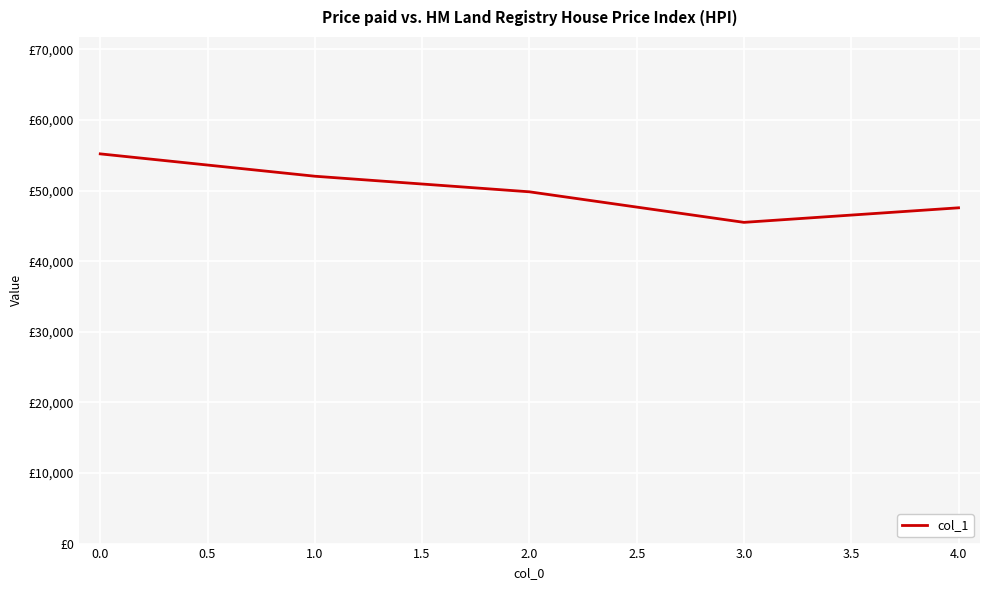

Is this an area chart (filled region under the line)?

No